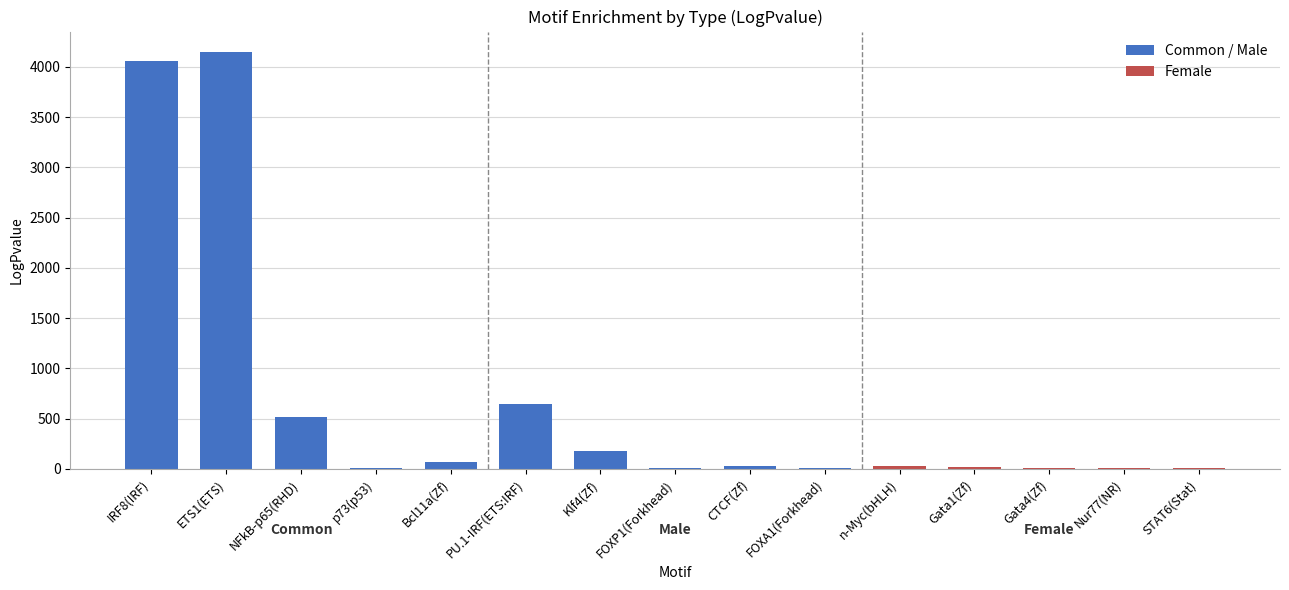

At which label is the value closest to 2074?

PU.1-IRF(ETS:IRF)